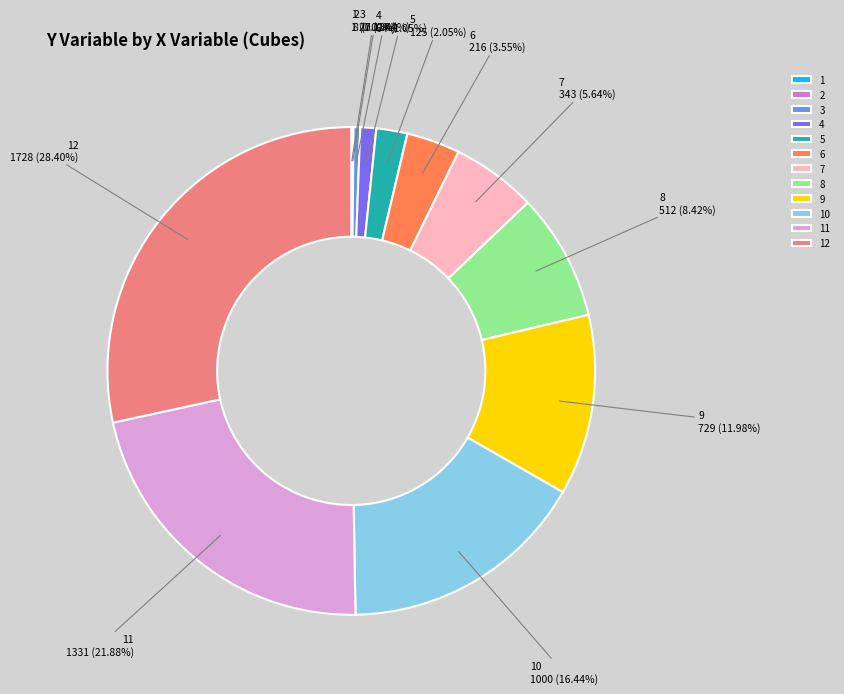

To the nearest percent, what portion does 8 represent?

8%